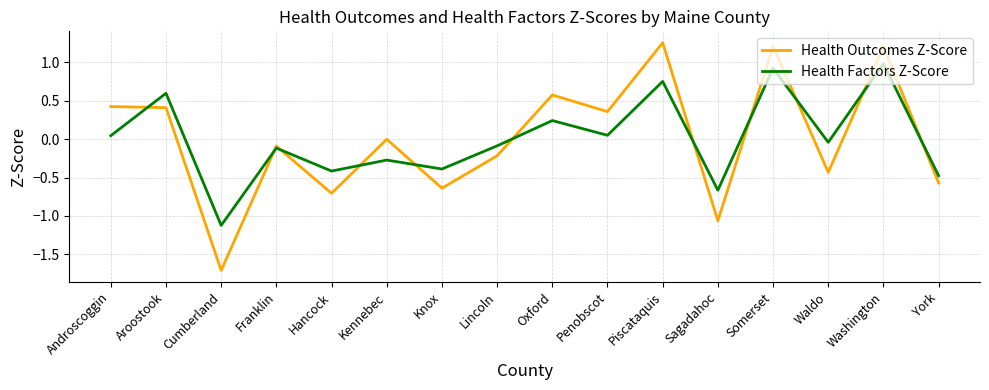

In Health Outcomes Z-Score, how many points are higher than both neighbors (excluding endpoints)?

6